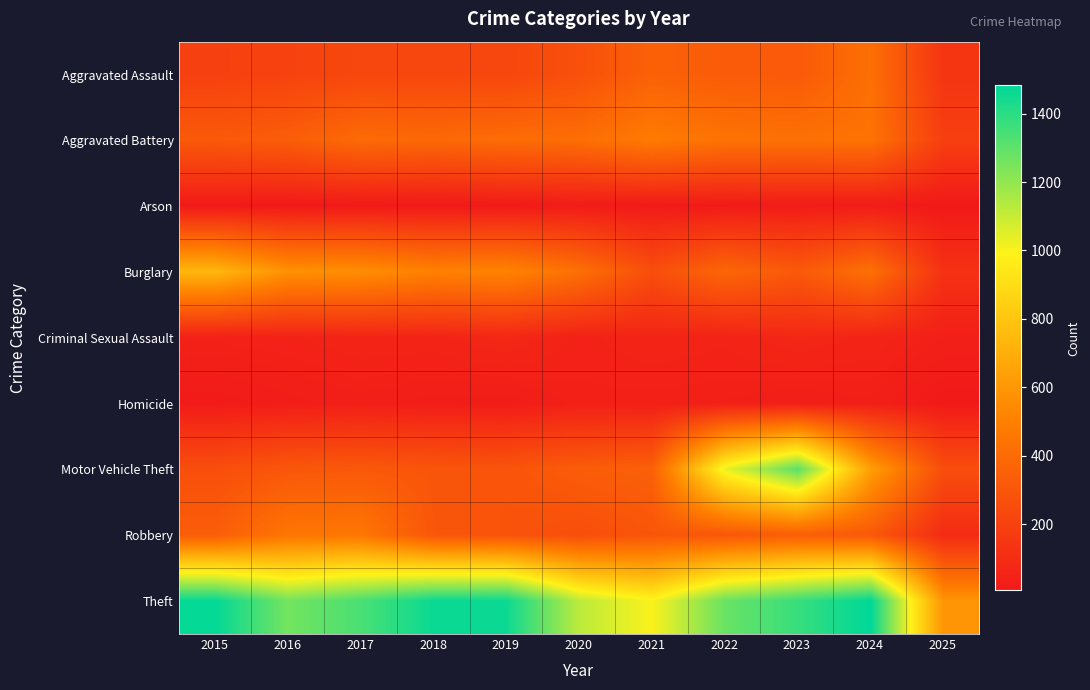

What is the difference between the highest and lowest values at 2022?

1267